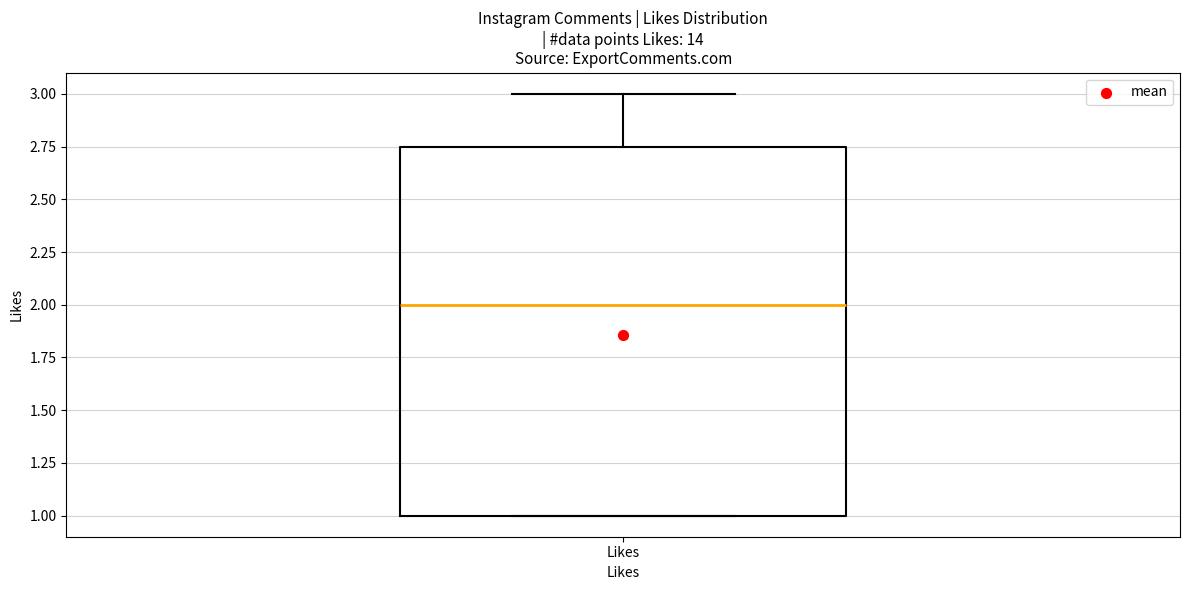

Transcribe this box plot: give where the median line is, the range the box spans, and where the two whiskers end, as read against the y-axis. The values are not printed on the chart, so give them approximately, as read against the axis.

median 2.00, box 1.00 to 2.75, whiskers 1.00 to 3.00